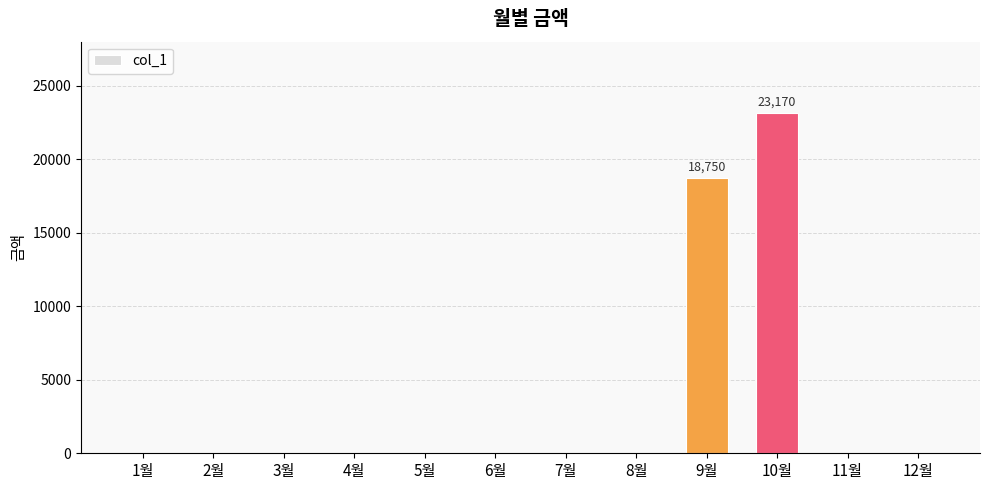

The value at 8월 is 0. True or false?

True